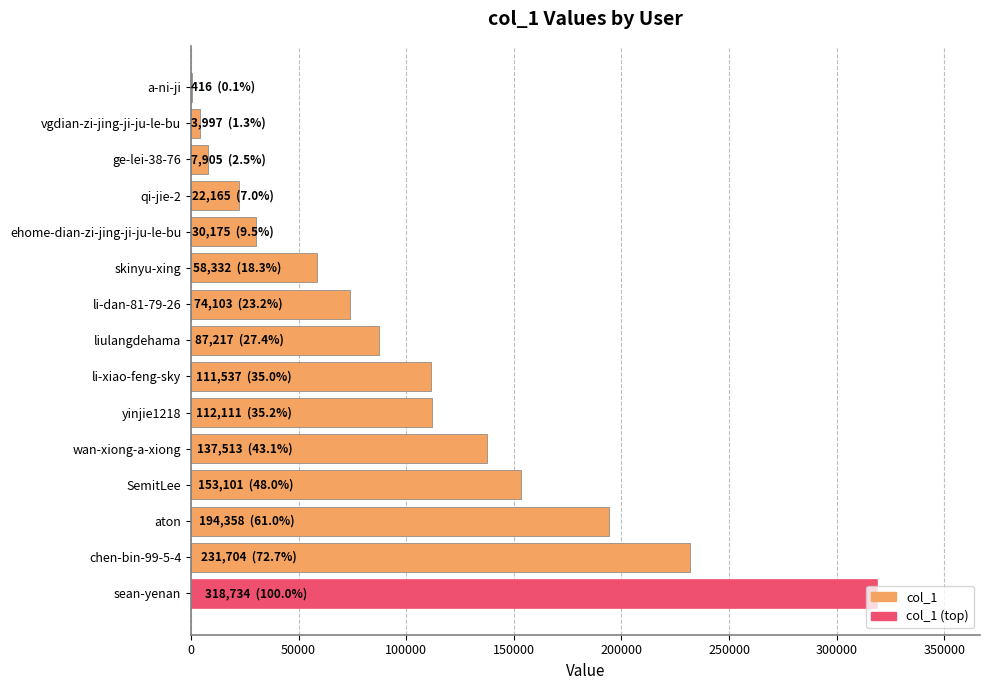

What is the sum of all values?

1543368